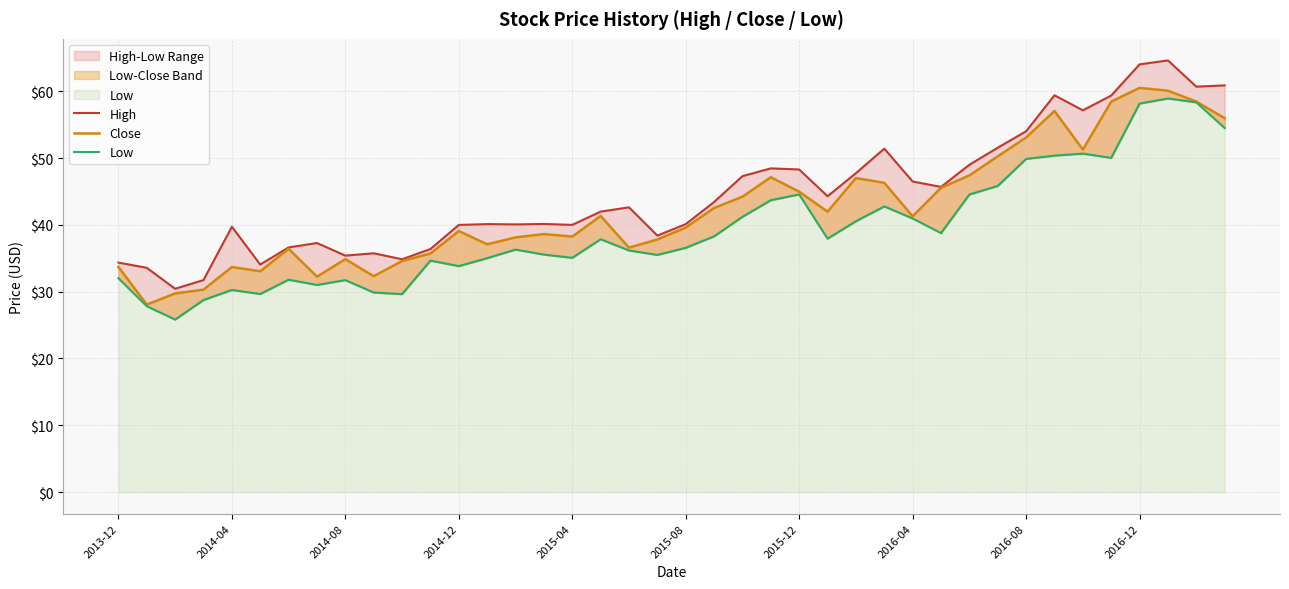

Rank the series at 11 from lowest to highest value.

Low, Close, High